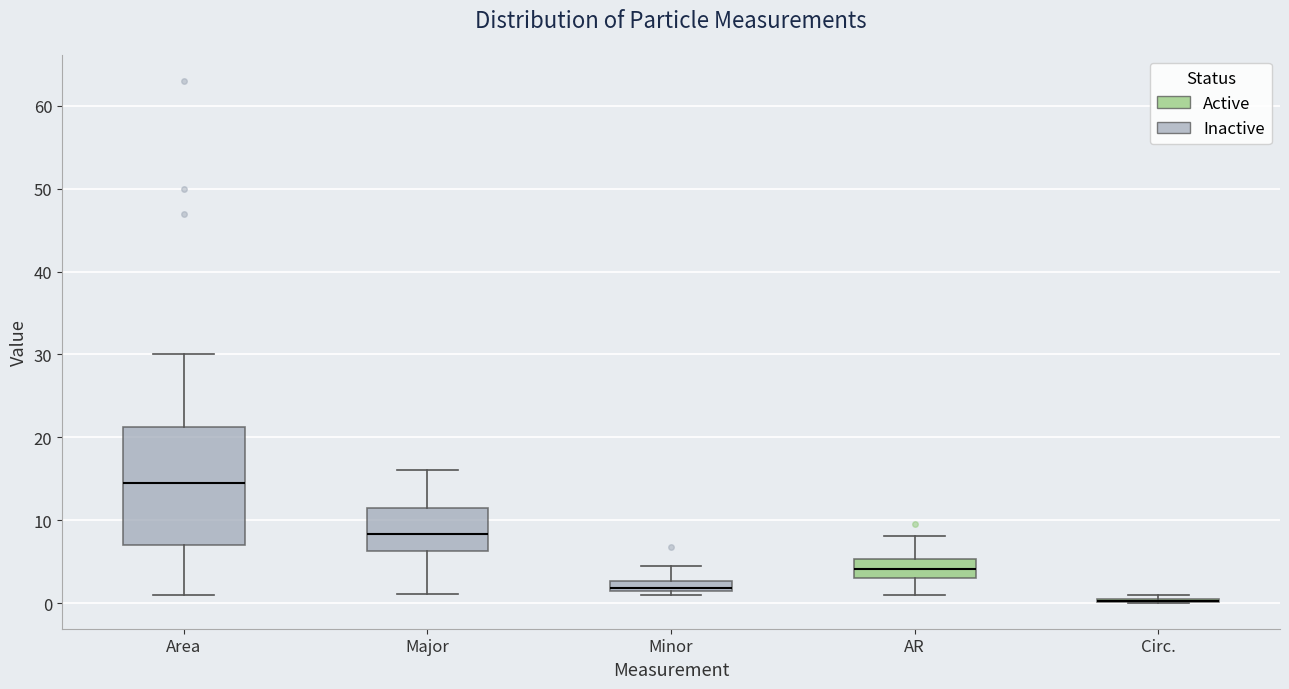

Which box is the tallest, from its lower edge to its upper edge?

Area